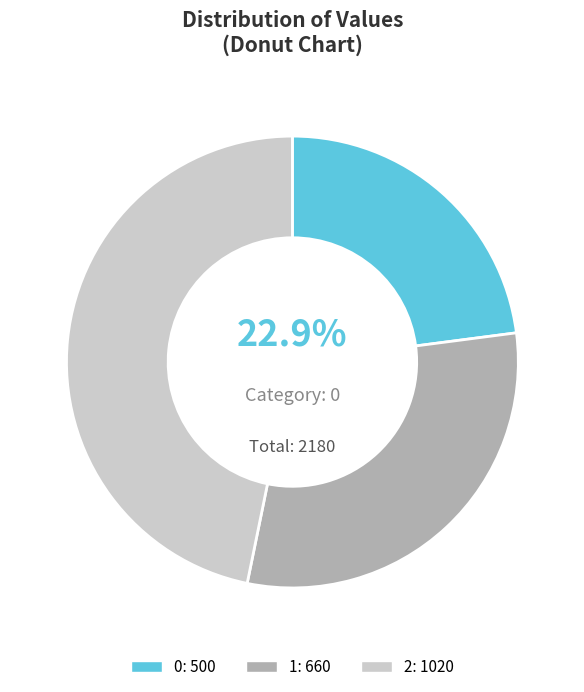

To the nearest percent, what is the difference between the largest and smallest slice percentages?

24%